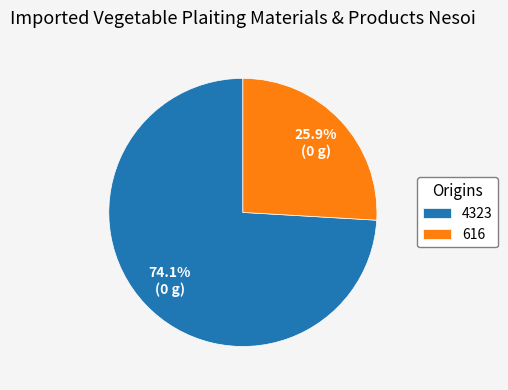

To the nearest percent, what portion does 616 represent?

26%